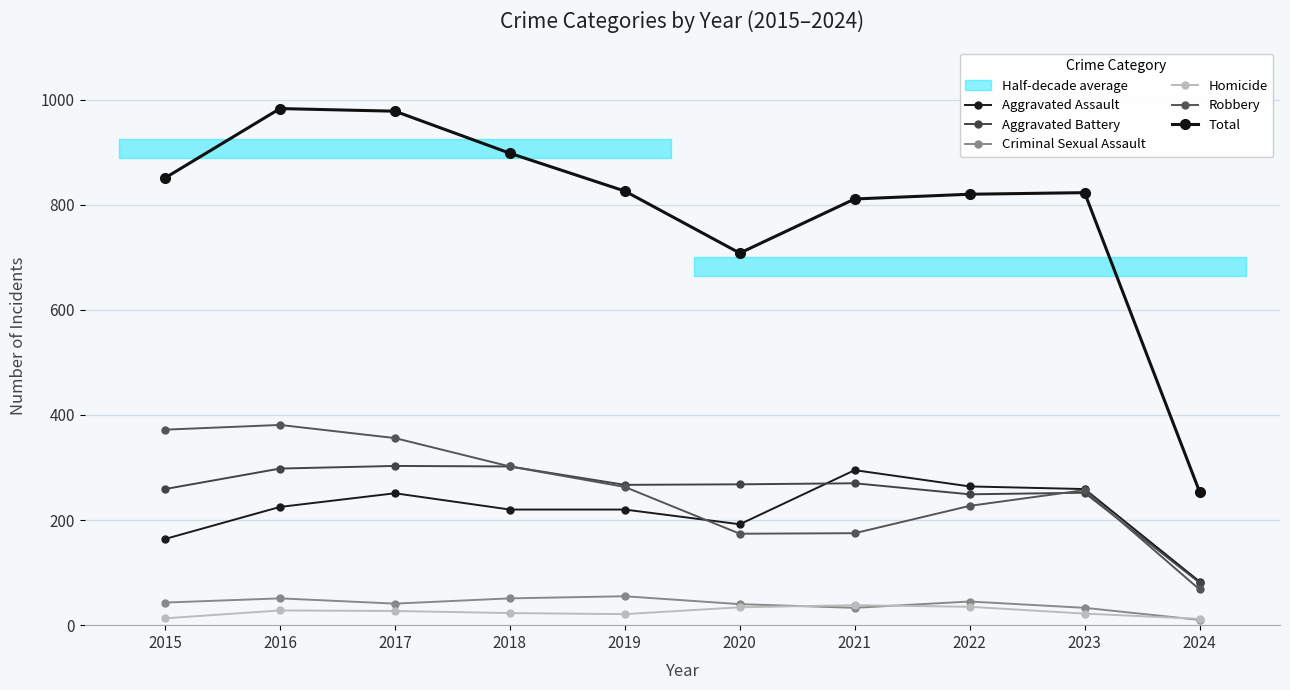

Read the Total value at 2016, to the nearest 100.

1000